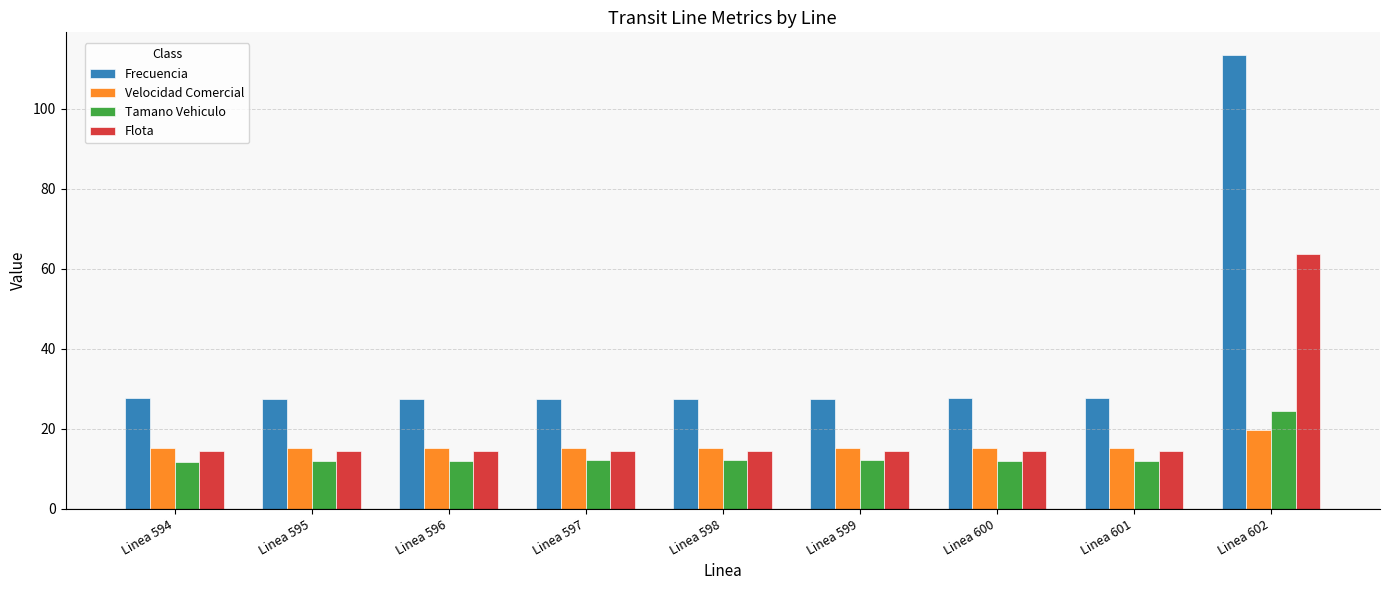

Rank the series by their maximum value, from highest to lowest.

Frecuencia, Flota, Tamano Vehiculo, Velocidad Comercial